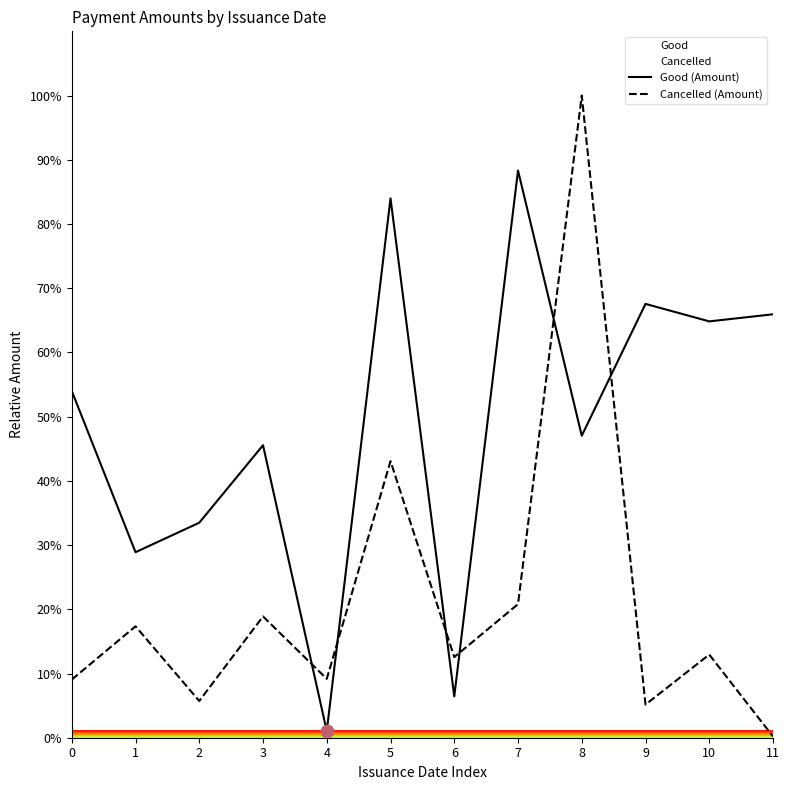

Which series has the largest Y range (max minus min)?

Cancelled (Amount)